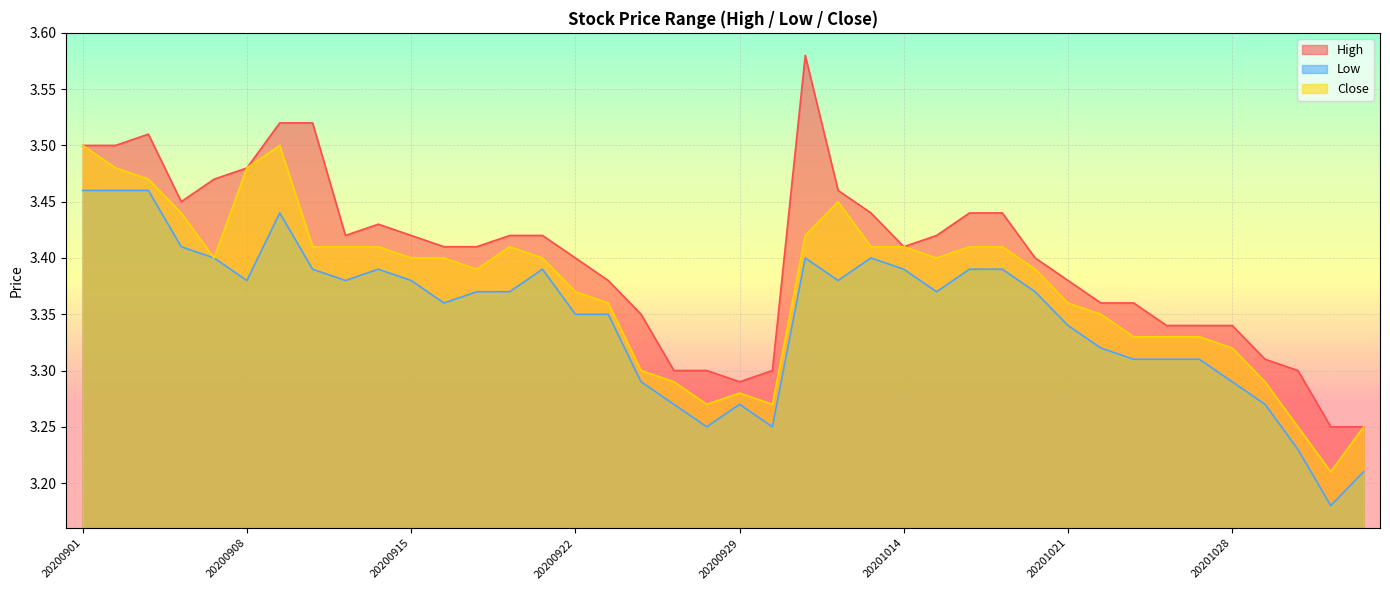

Is the value of High at 20200929 greater than the value of Low at 20200922?

No